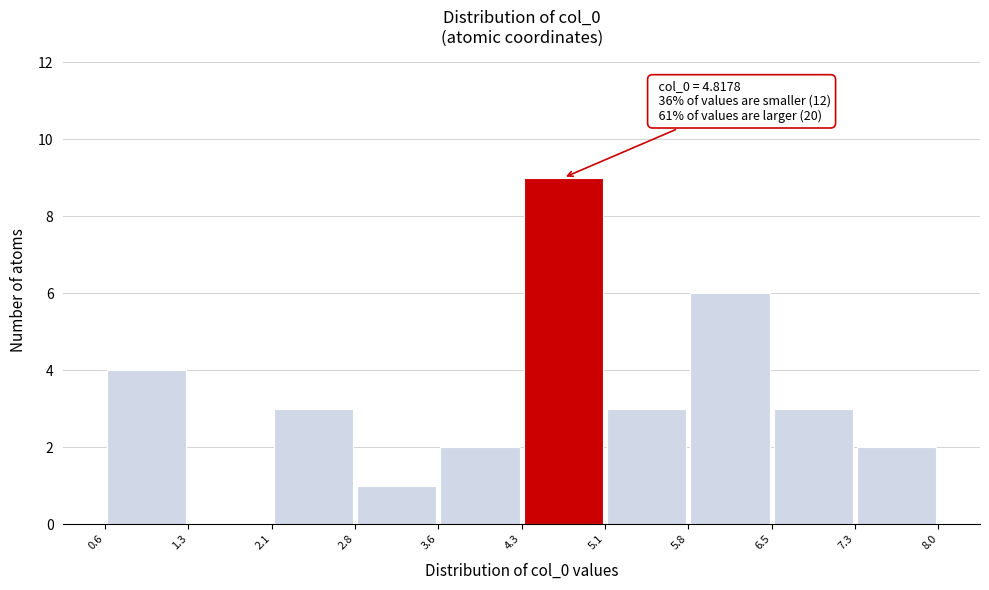

Over which range of the x-axis is the bar tallest?

4.3 to 5.1